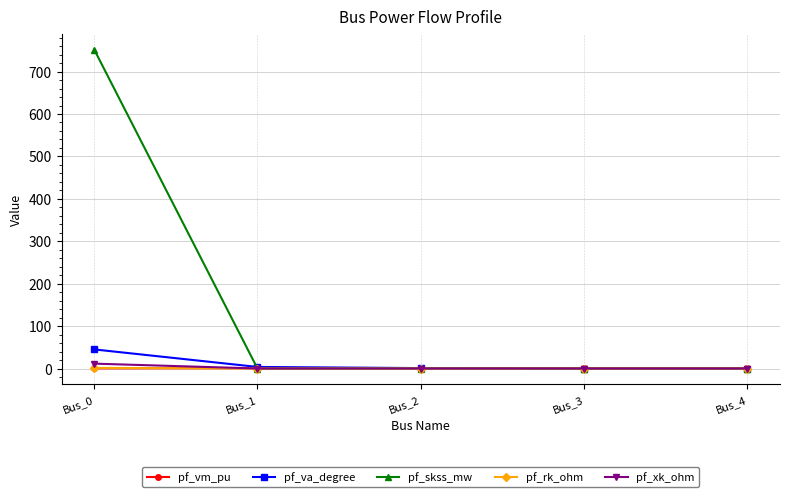

Does the chart have visible grid lines?

Yes